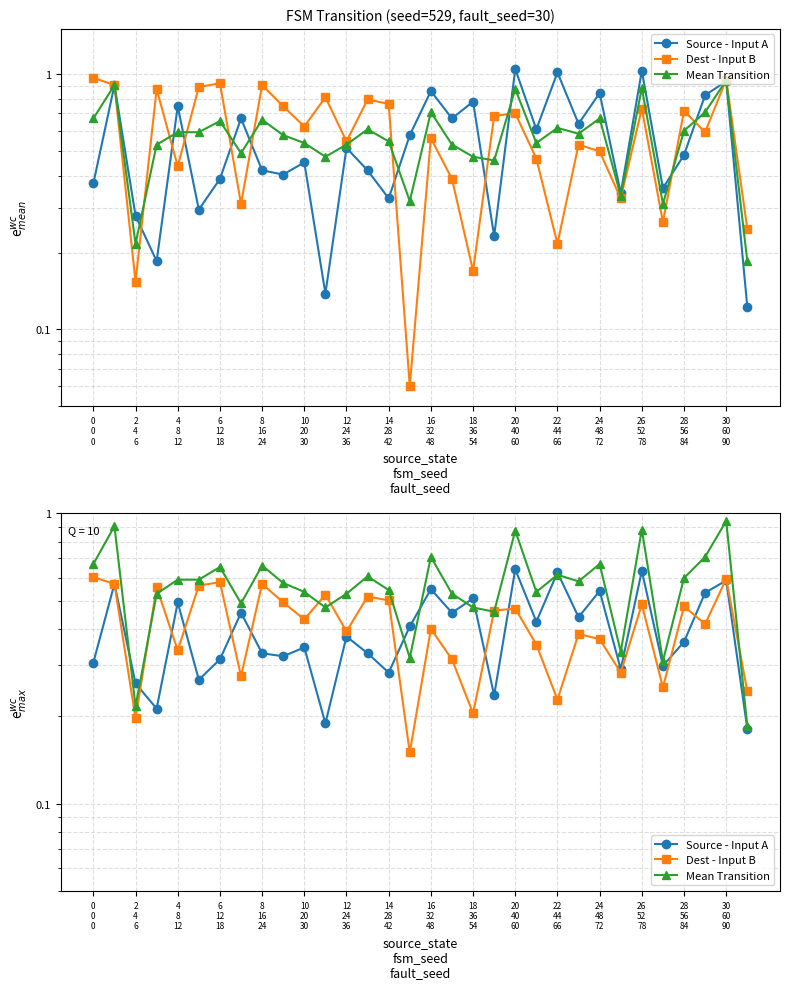

At which category is the sum across all series the highest?

30 60 90